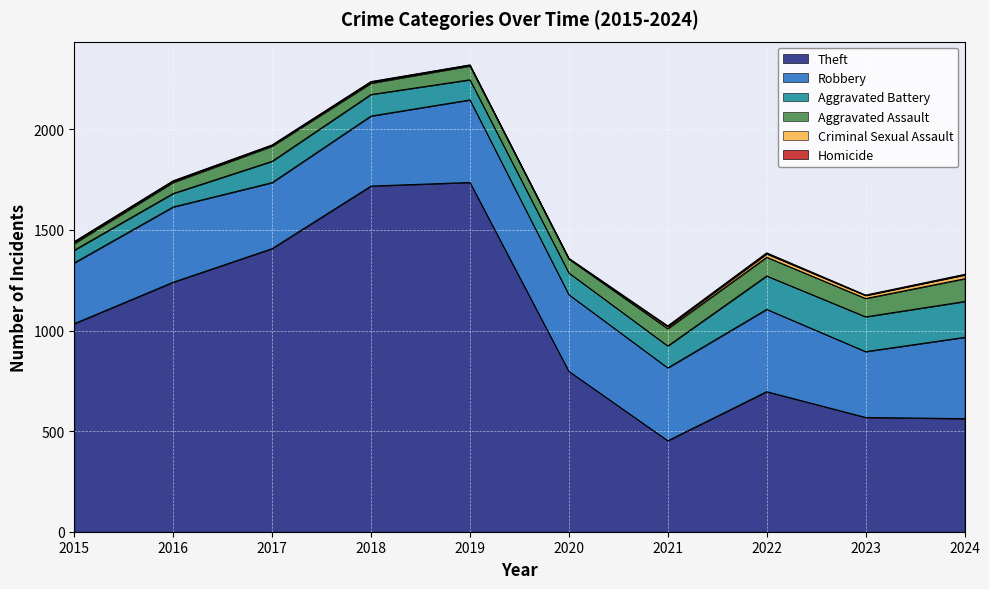

Is it true that Aggravated Battery equals 107 at 2018?

True